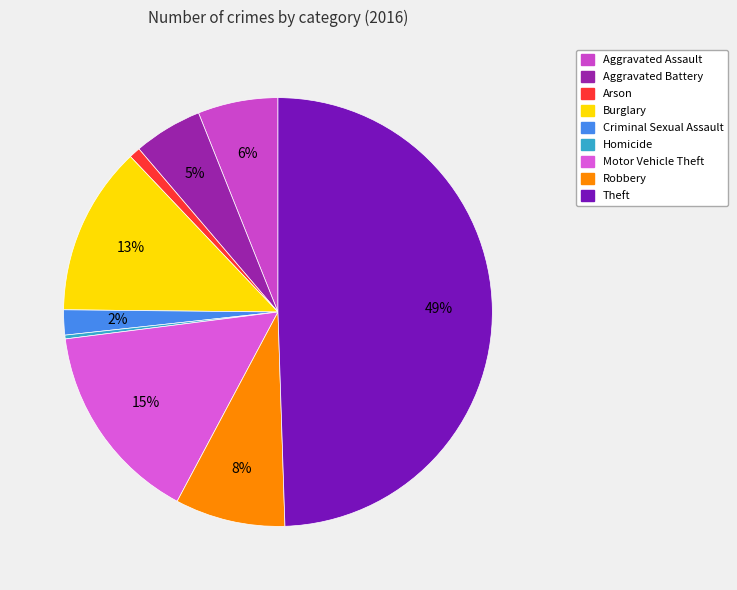

To the nearest percent, what portion does Theft represent?

49%